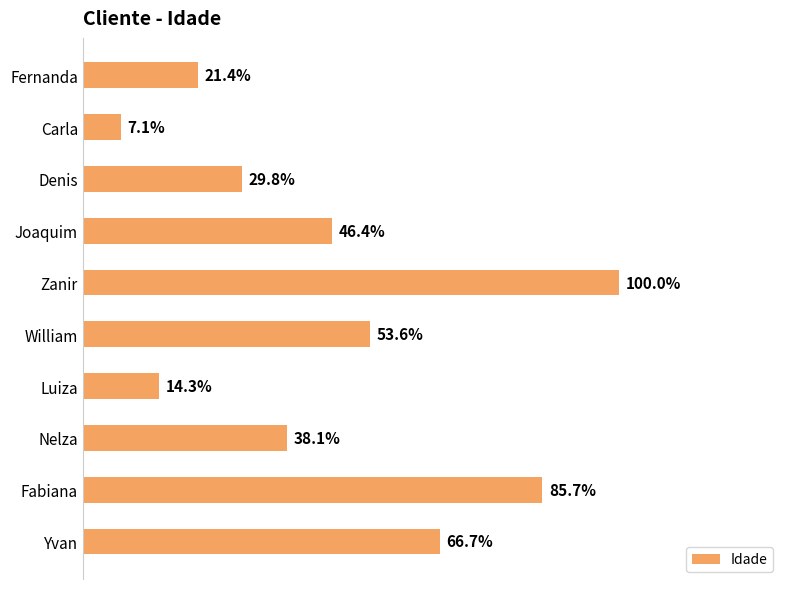

Does the chart contain any negative values?

No